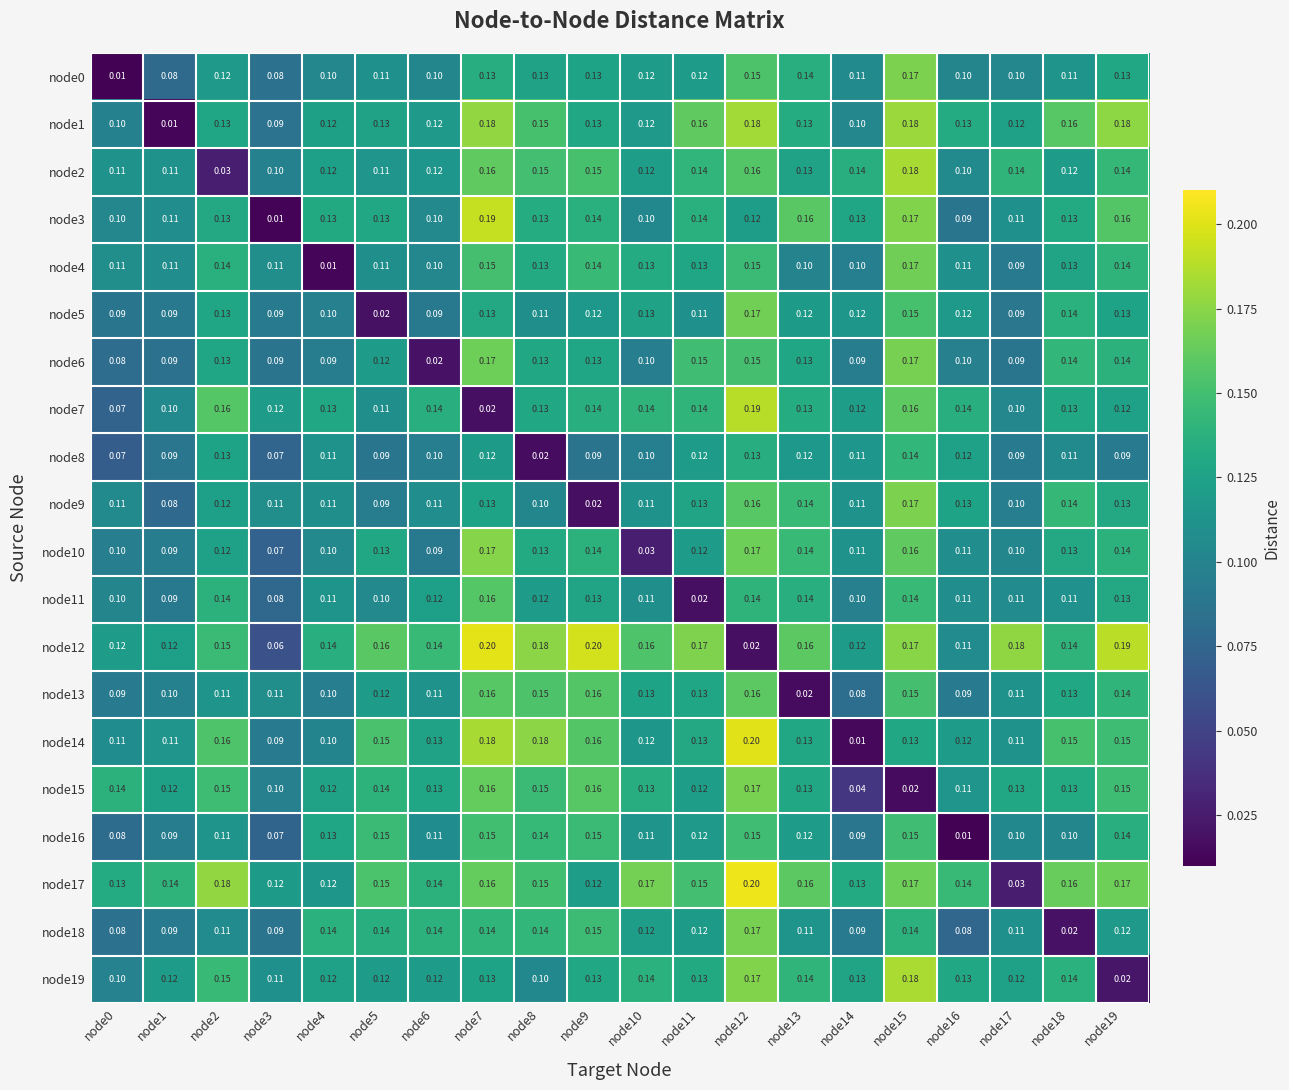

Is the value of node18 at node4 greater than the value of node4 at node17?

Yes